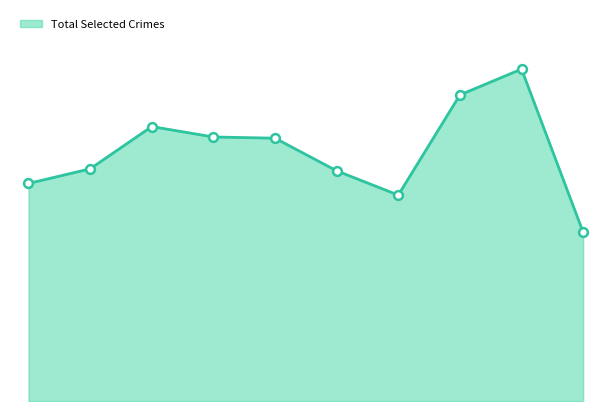

Is this an area chart (filled region under the line)?

Yes